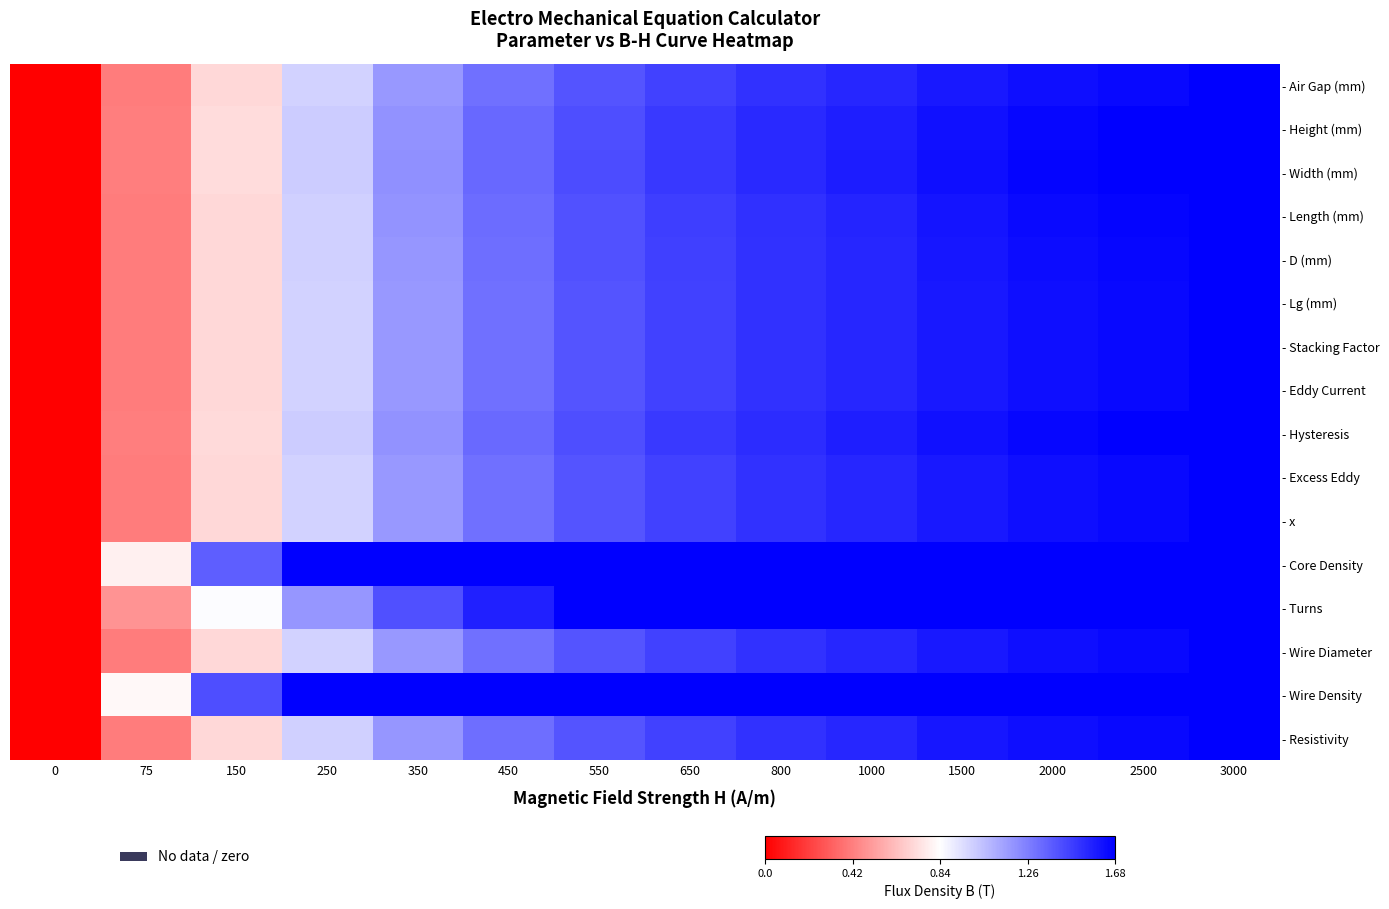

What is the total value across all series at 450?

22.0